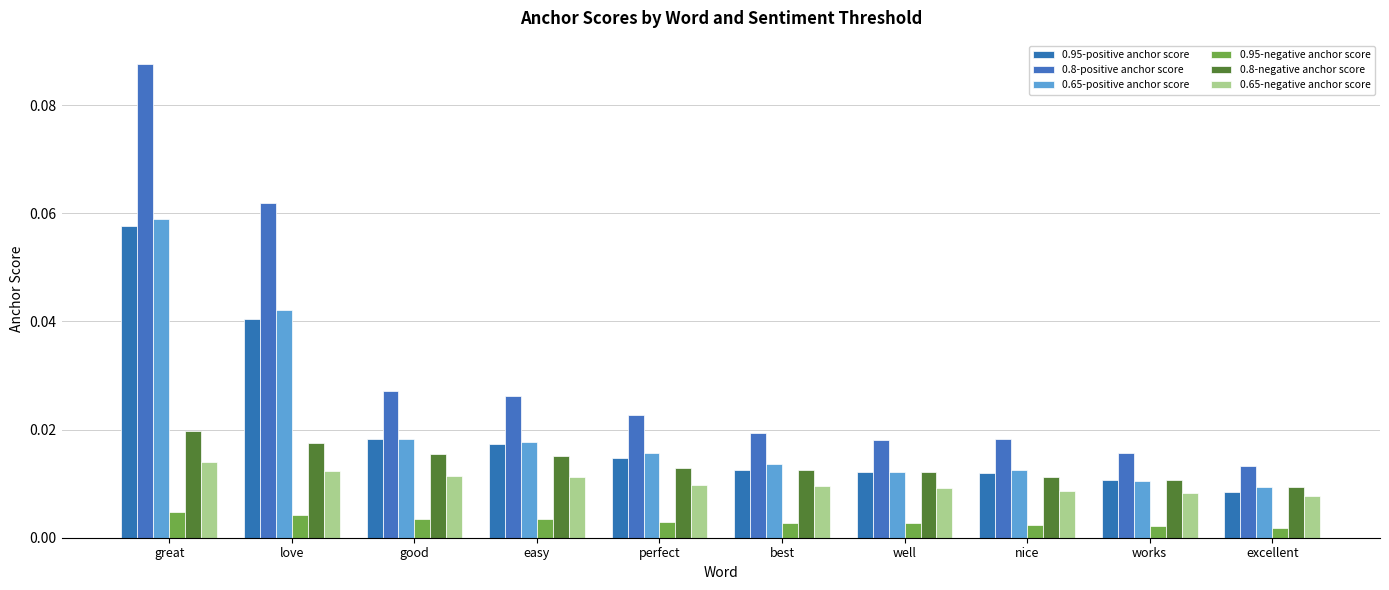

At how many categories does at least one series exceed 0?

10